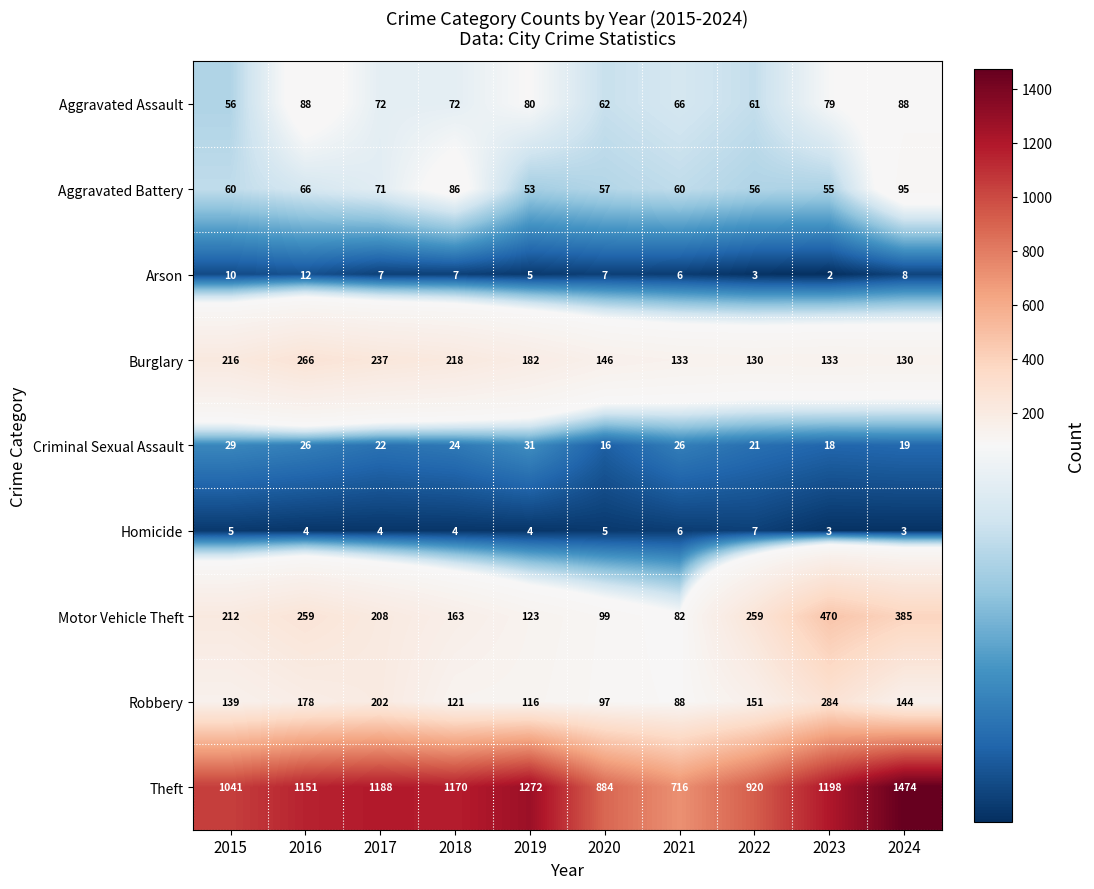

What is the difference between the second highest and second lowest values in the Arson series?

7